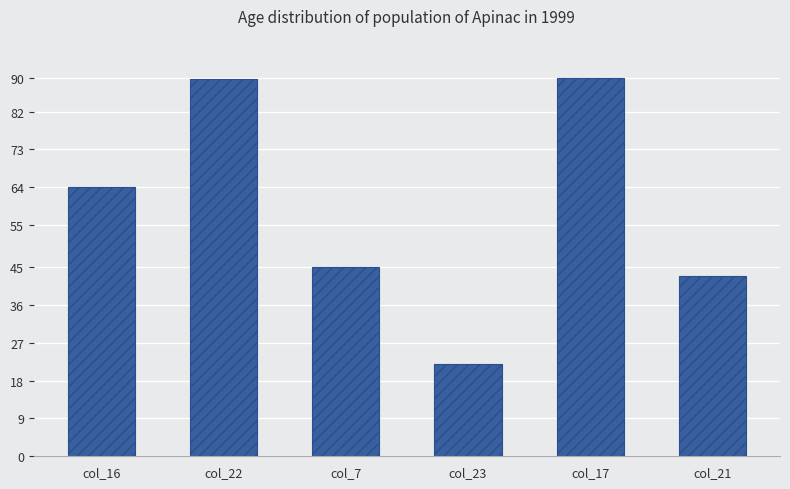

The chart shows a value of 64.1 at col_16. True or false?

True